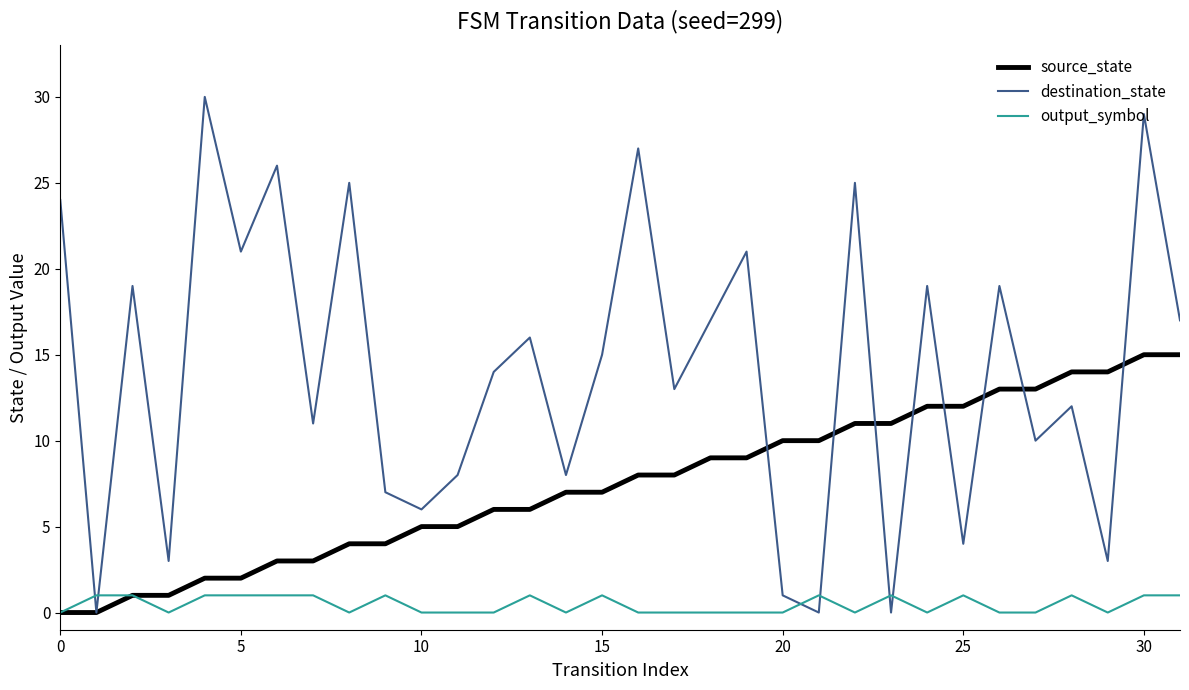

Which series has the widest spread of values?

destination_state